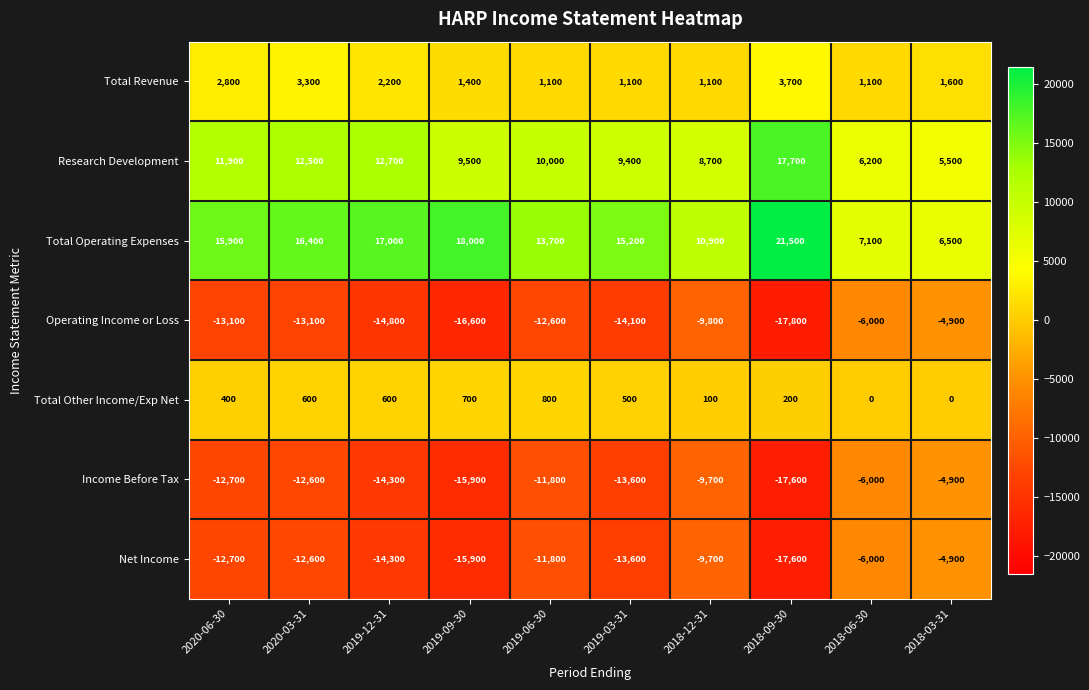

Read the Net Income value at 2019-09-30.

-15900